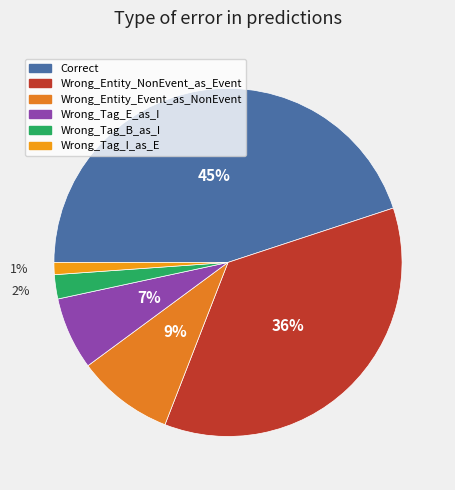

Is Wrong_Entity_NonEvent_as_Event the majority of the pie?

No